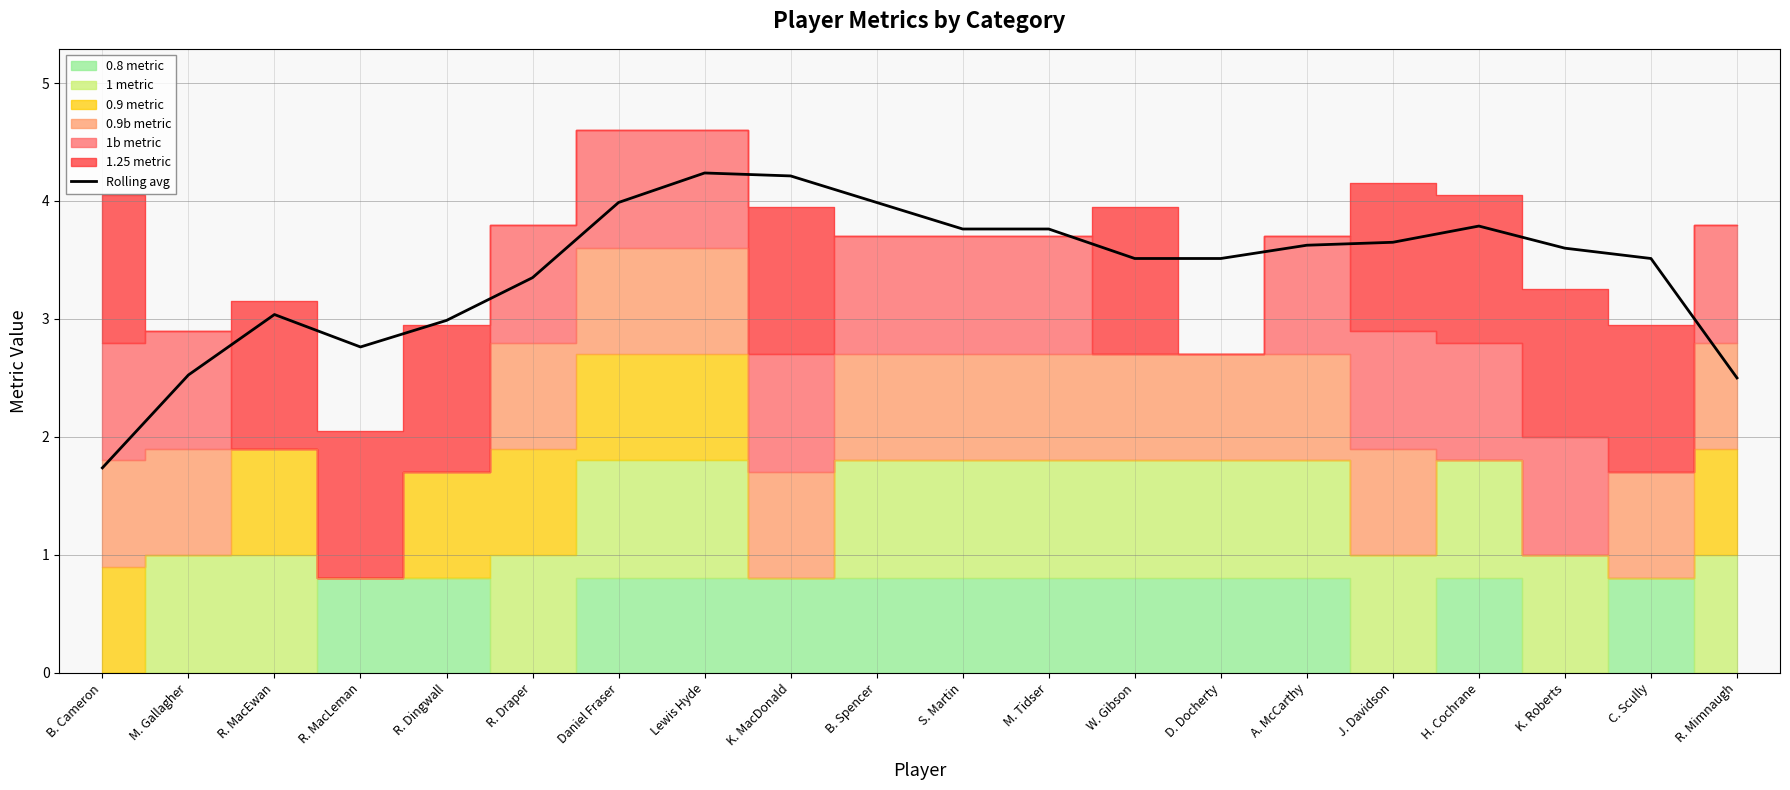

What is the minimum value shown in the chart?

1.7